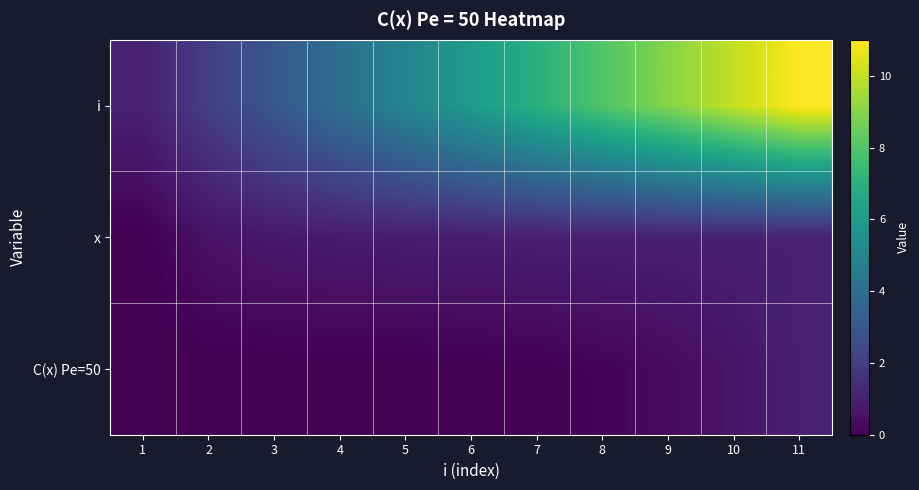

At which category is the sum across all series the highest?

11